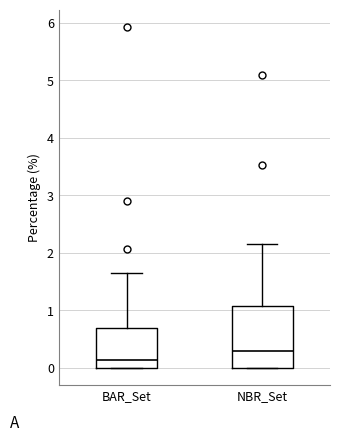

Reading left to right, read every box against the y-axis: the position of its median line, the range the box covers, and the ends of its whiskers. The values are not printed on the chart, so give them approximately, as read against the axis.

BAR_Set: median 0.1, box 0.0 to 0.7, whiskers 0.0 to 1.7
NBR_Set: median 0.3, box 0.0 to 1.1, whiskers 0.0 to 2.2